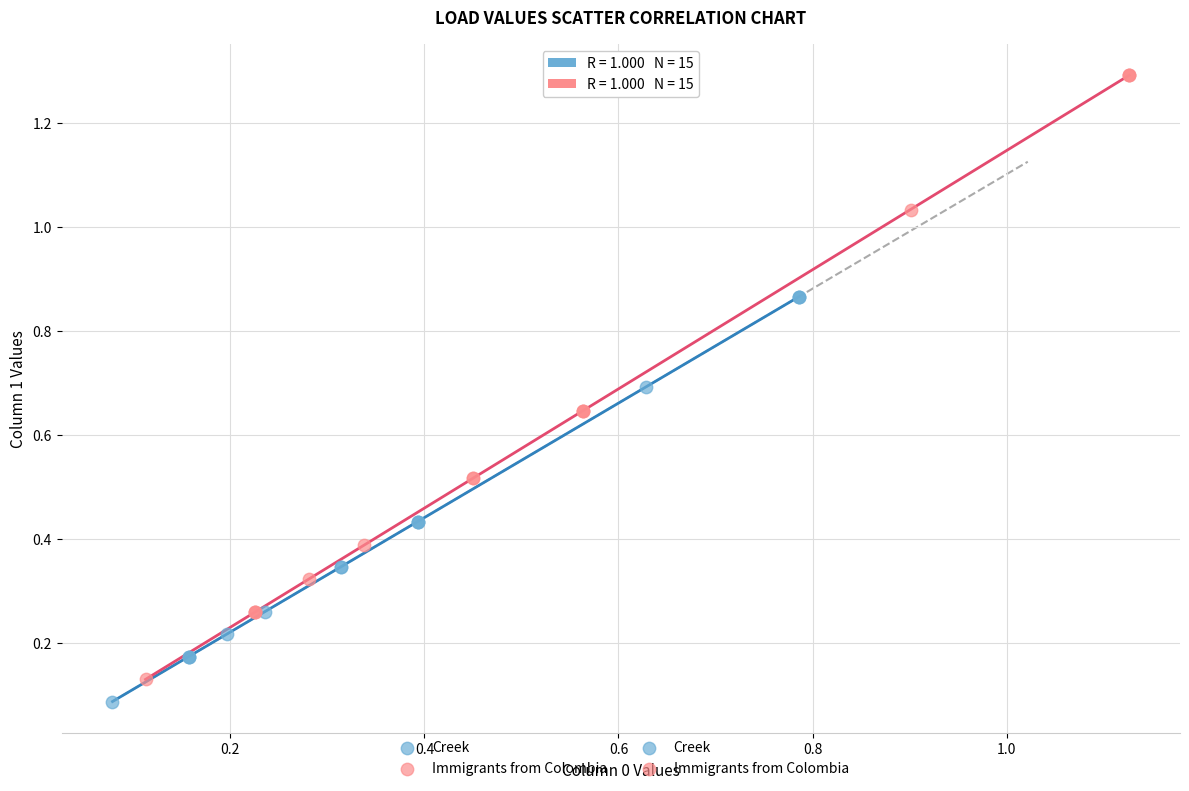

Which series contains the lowest Y value?

Creek